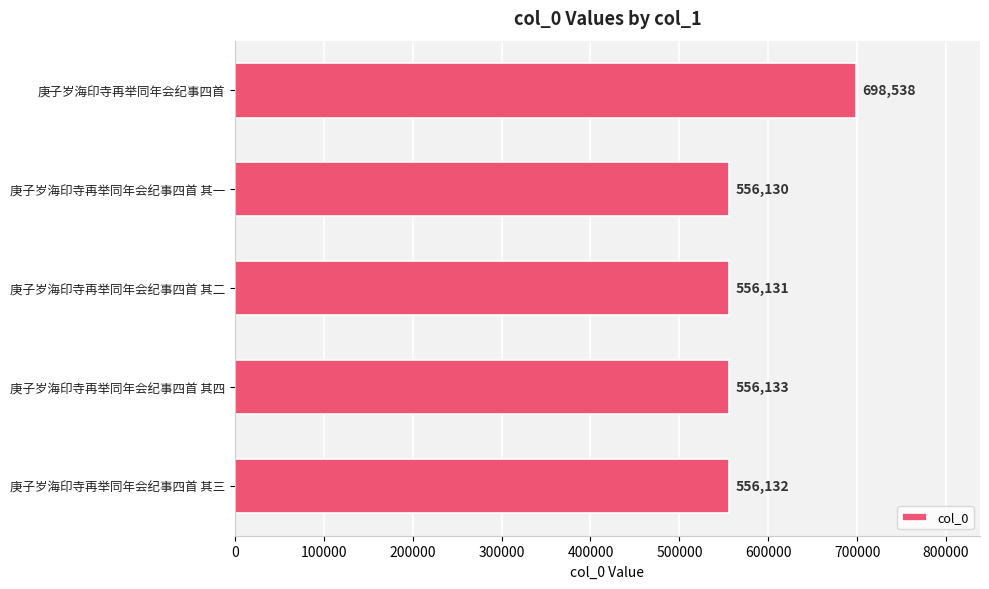

Where is the data nearest to the value 627334?

庚子岁海印寺再举同年会纪事四首 其四